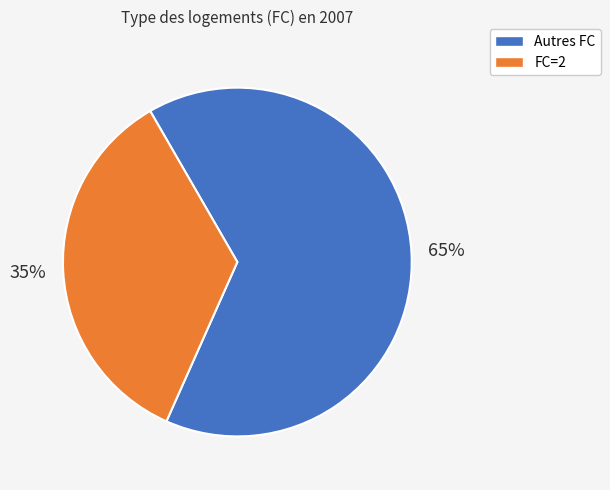

To the nearest percent, what percentage of the pie is Autres FC?

65%